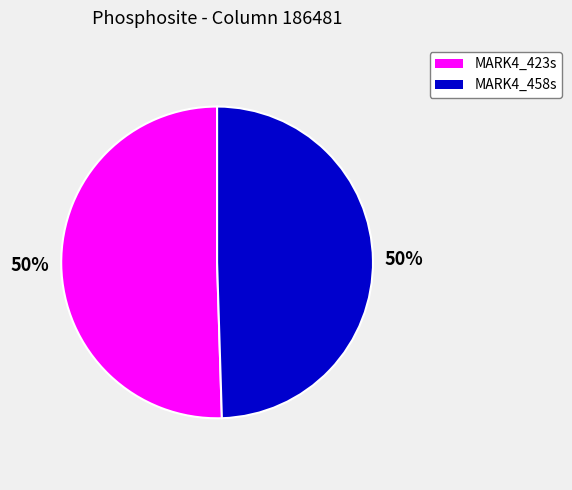

Count the number of slices in the pie.

2